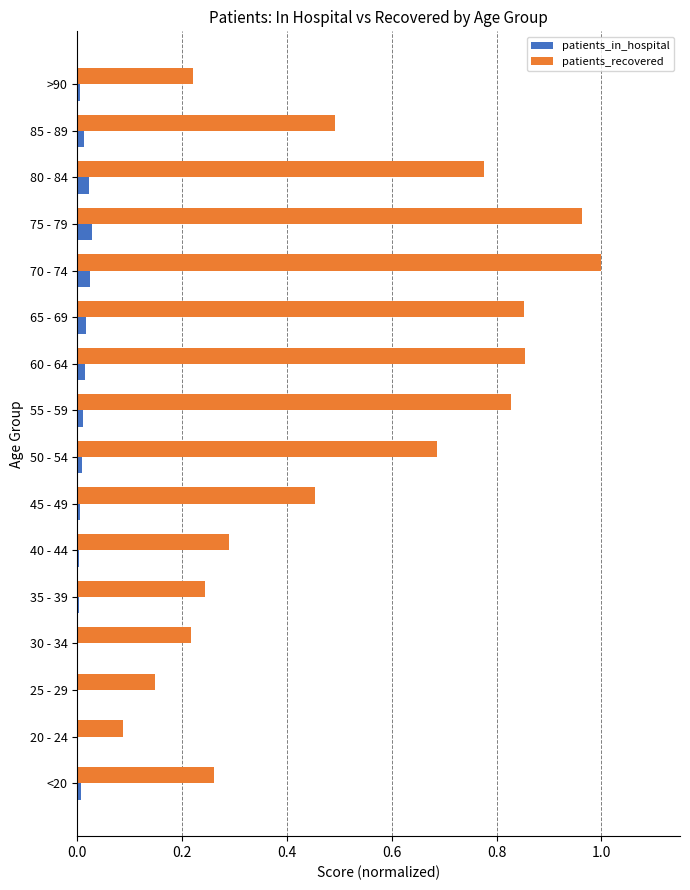

Which series changed the most between <20 and 80 - 84?

patients_recovered